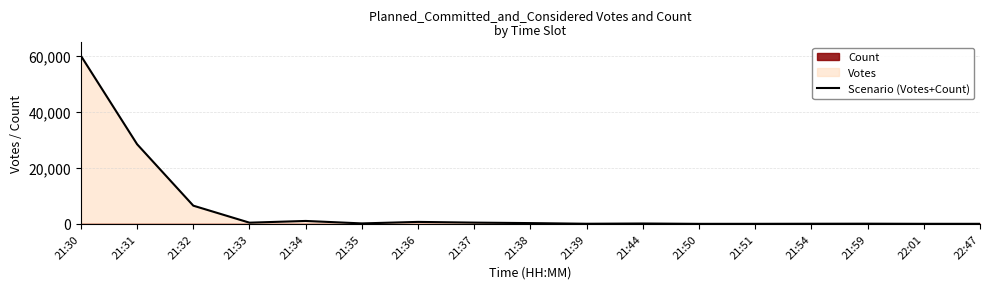

At which category does the data reach its first local valley?

21:33